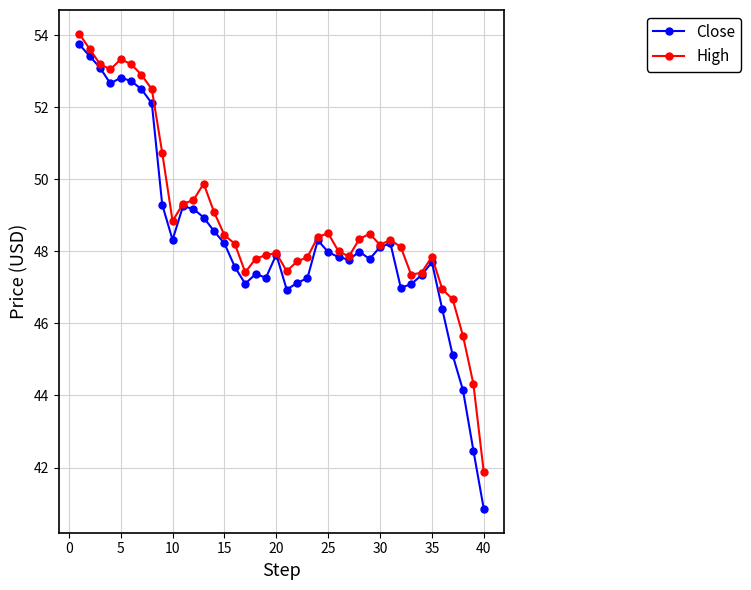

What is the value of the High point at the 4th from the left?

53.0